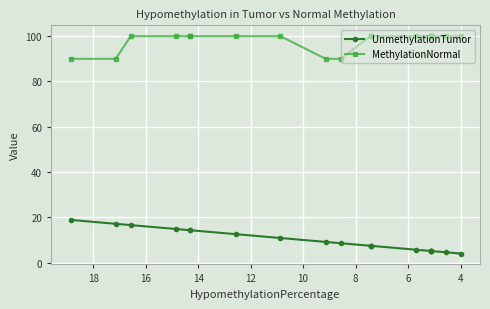

Which series has the largest total across all categories?

MethylationNormal